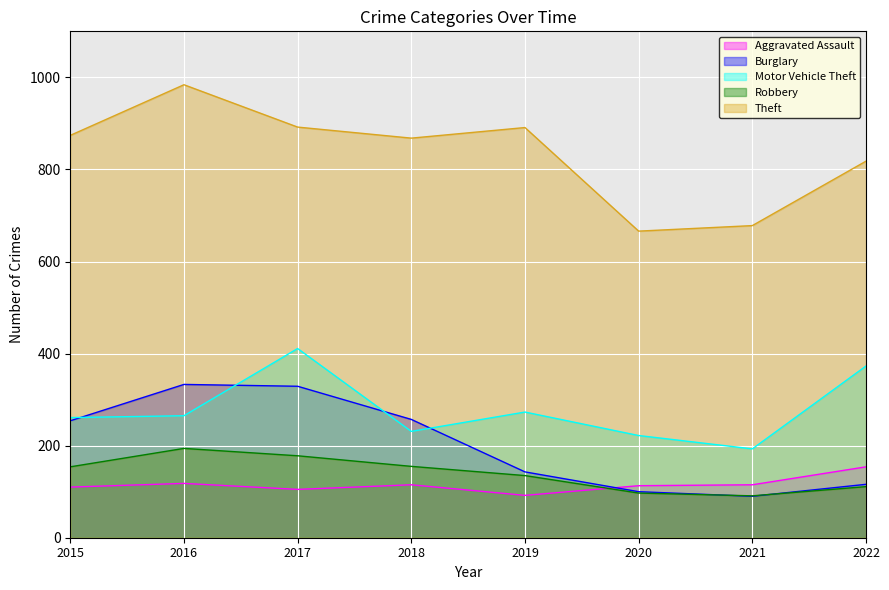

The value of Robbery at 2020 is 143. True or false?

False